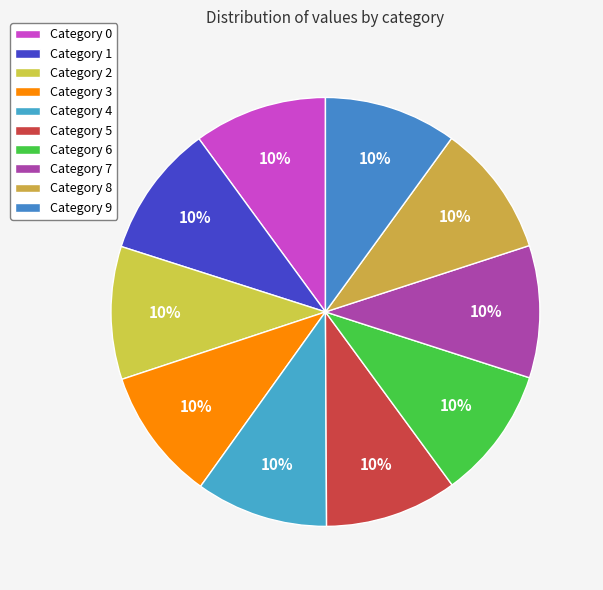

Is there a majority slice in this chart?

No